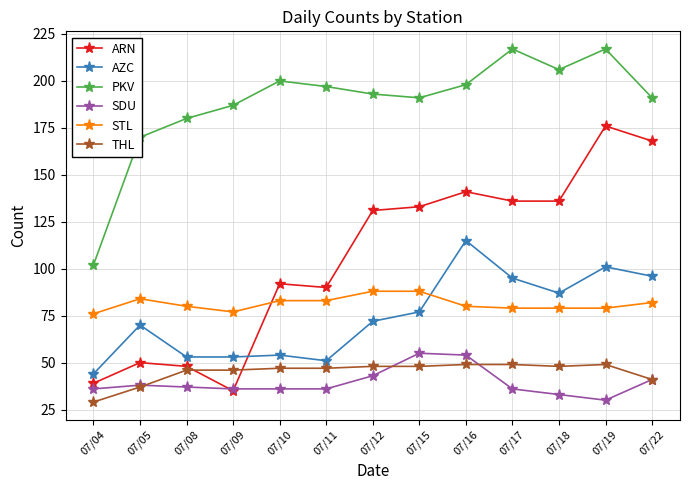

True or false: ARN and STL cross at least once.

True